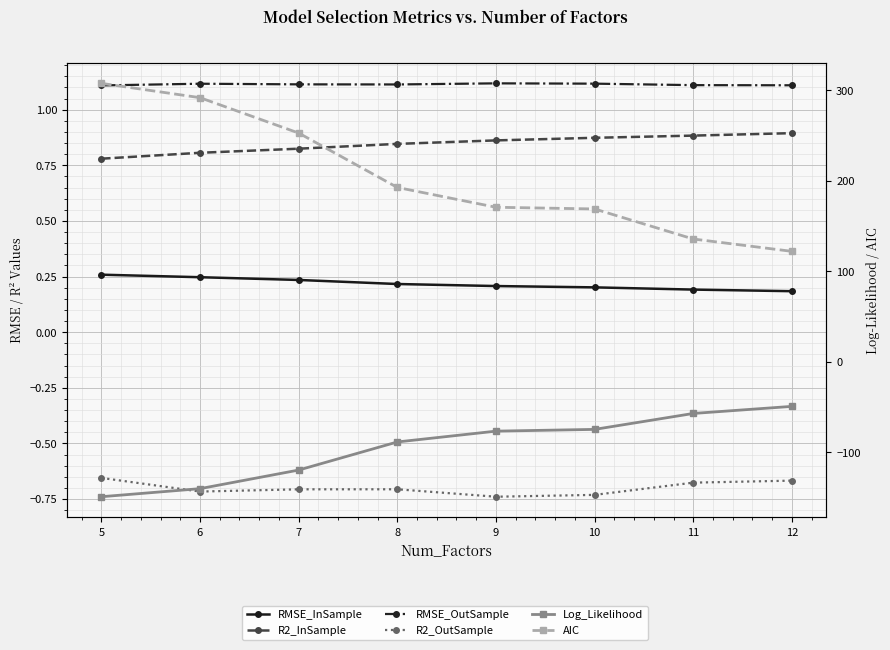

Is the value of AIC at 8 greater than the value of Log_Likelihood at 10?

Yes